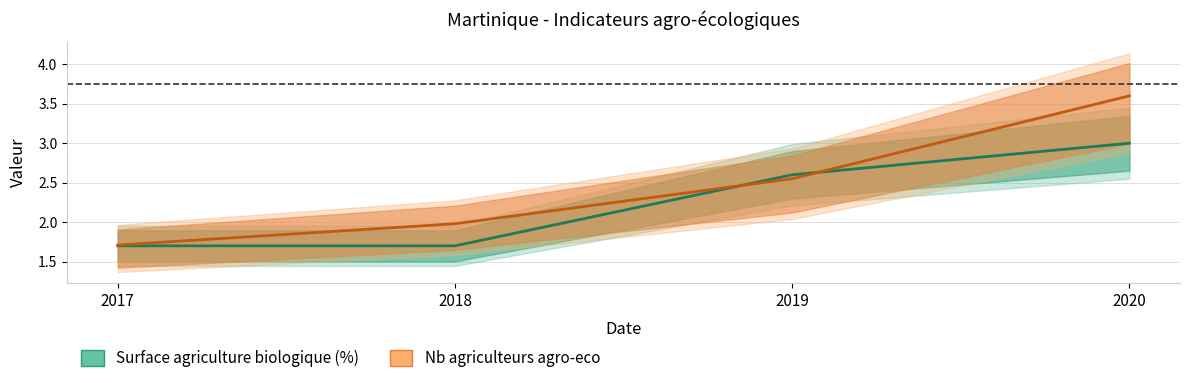

How many distinct data groups are displayed?

2